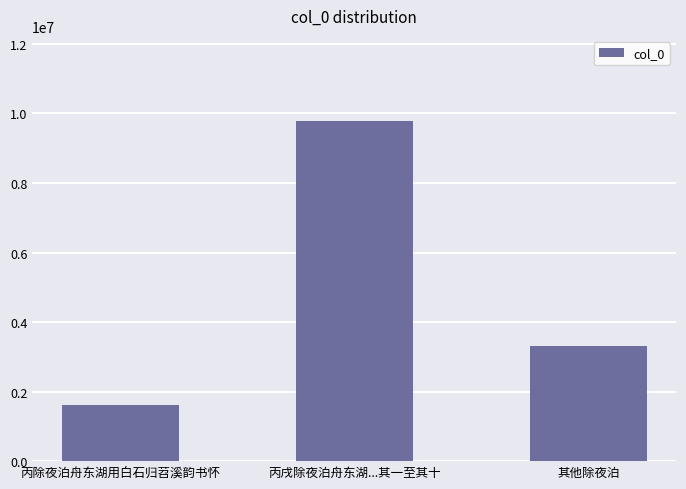

At which label does the data first exceed 3306404?

丙戌除夜泊舟东湖...其一至其十